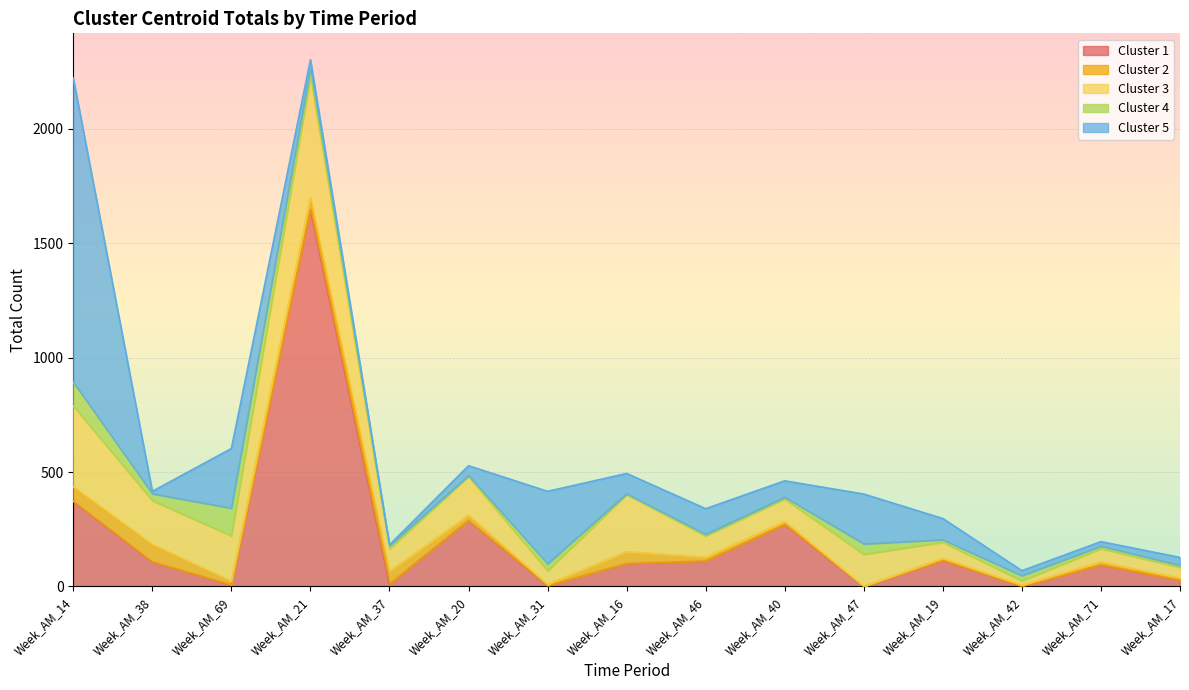

True or false: Cluster 3 and Cluster 5 intersect in this chart.

True